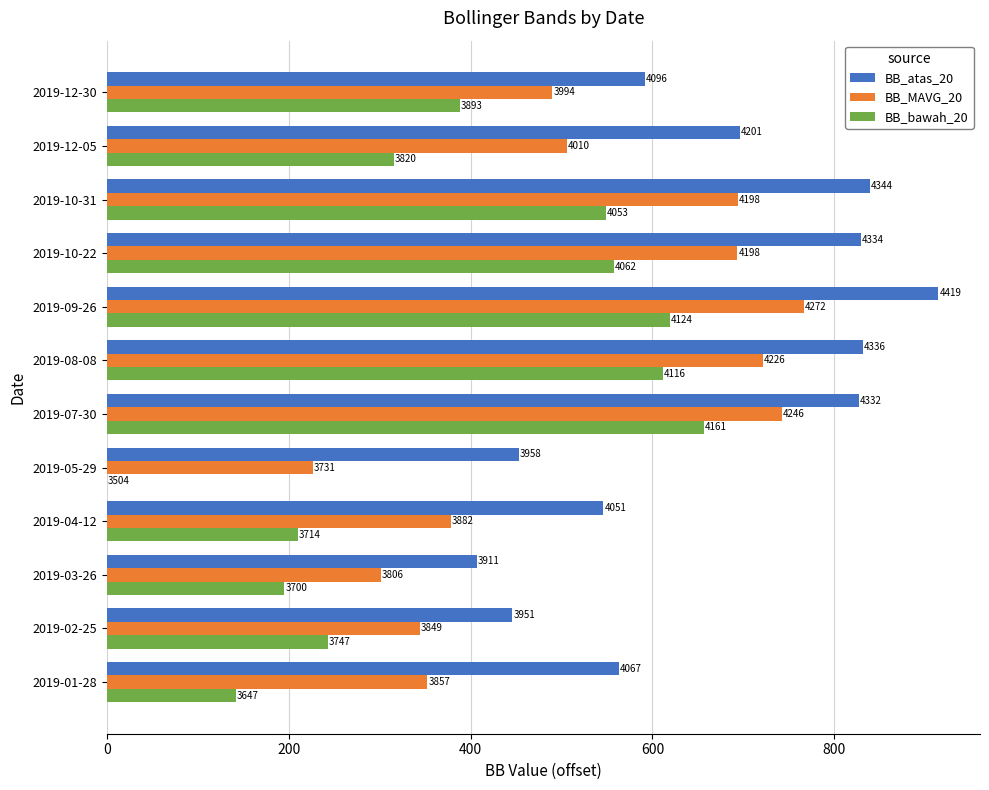

What are all the series names shown in the legend?

BB_atas_20, BB_MAVG_20, BB_bawah_20